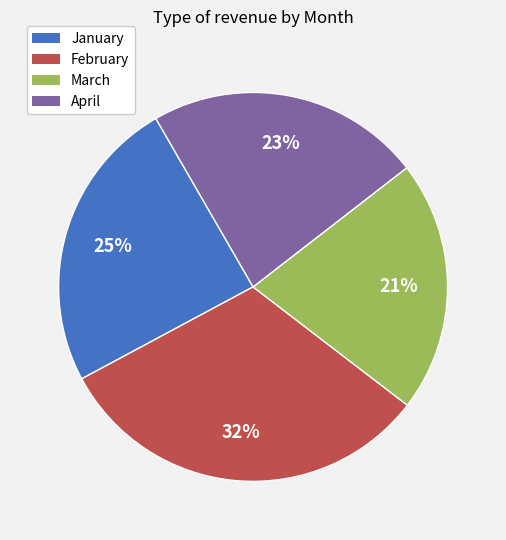

Does April represent more than half of the total?

No